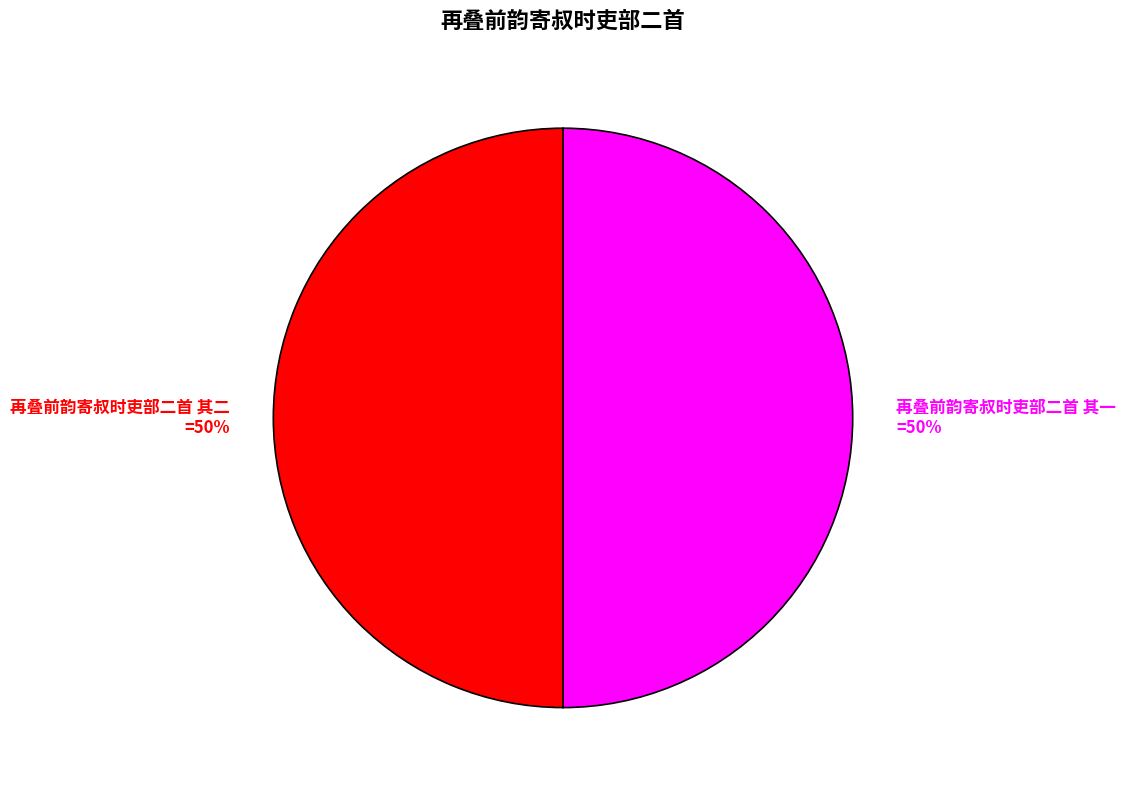

To the nearest percent, what portion does 再叠前韵寄叔时吏部二首 其一 represent?

50%